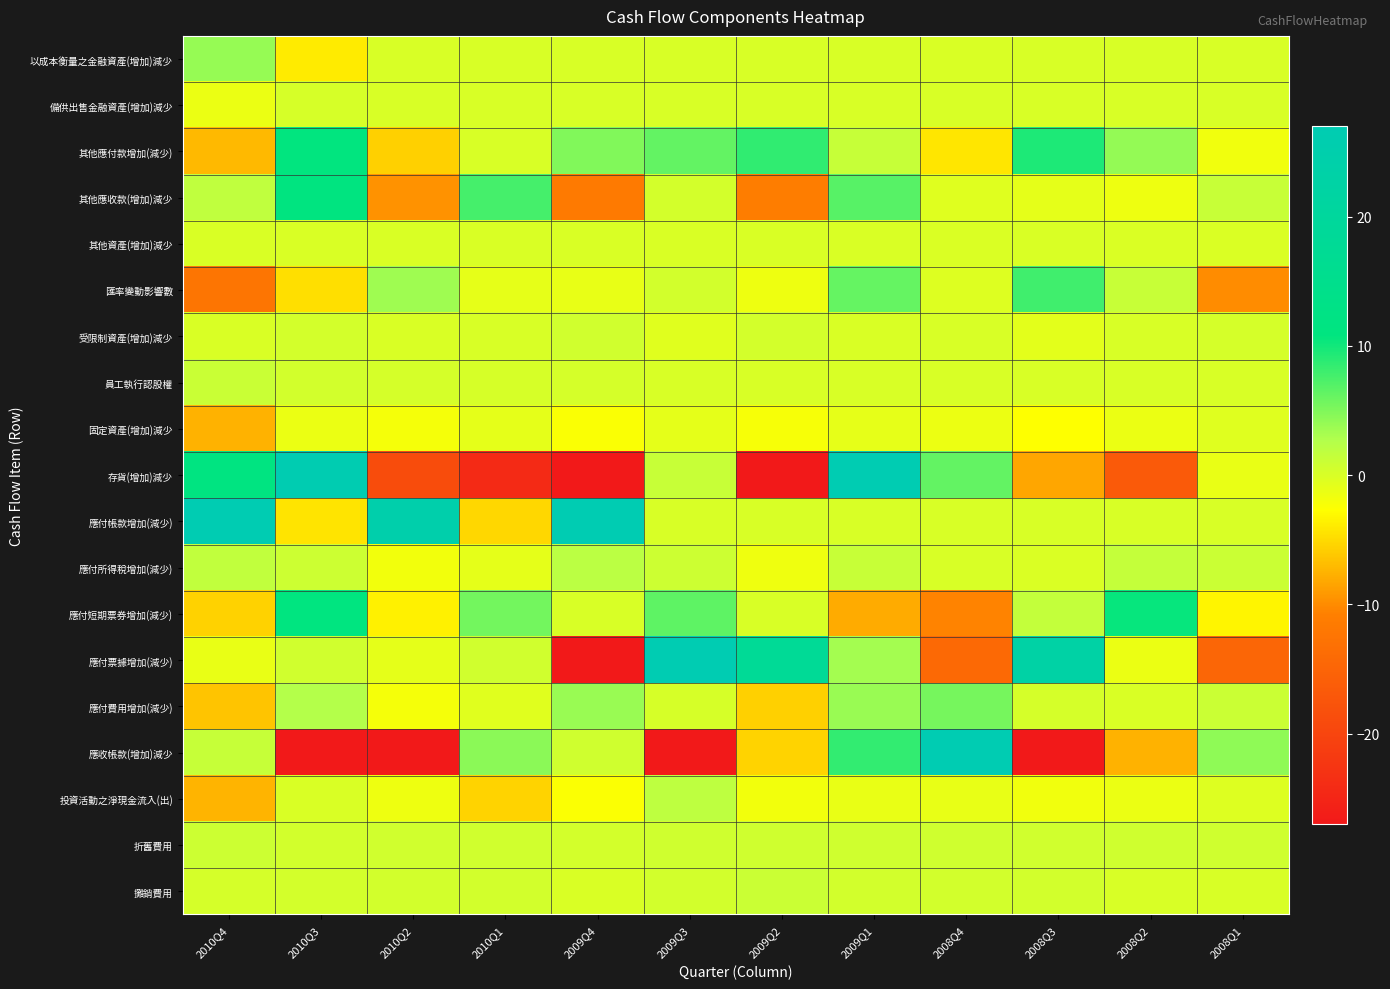

What is the minimum value shown in the chart?

-59.7